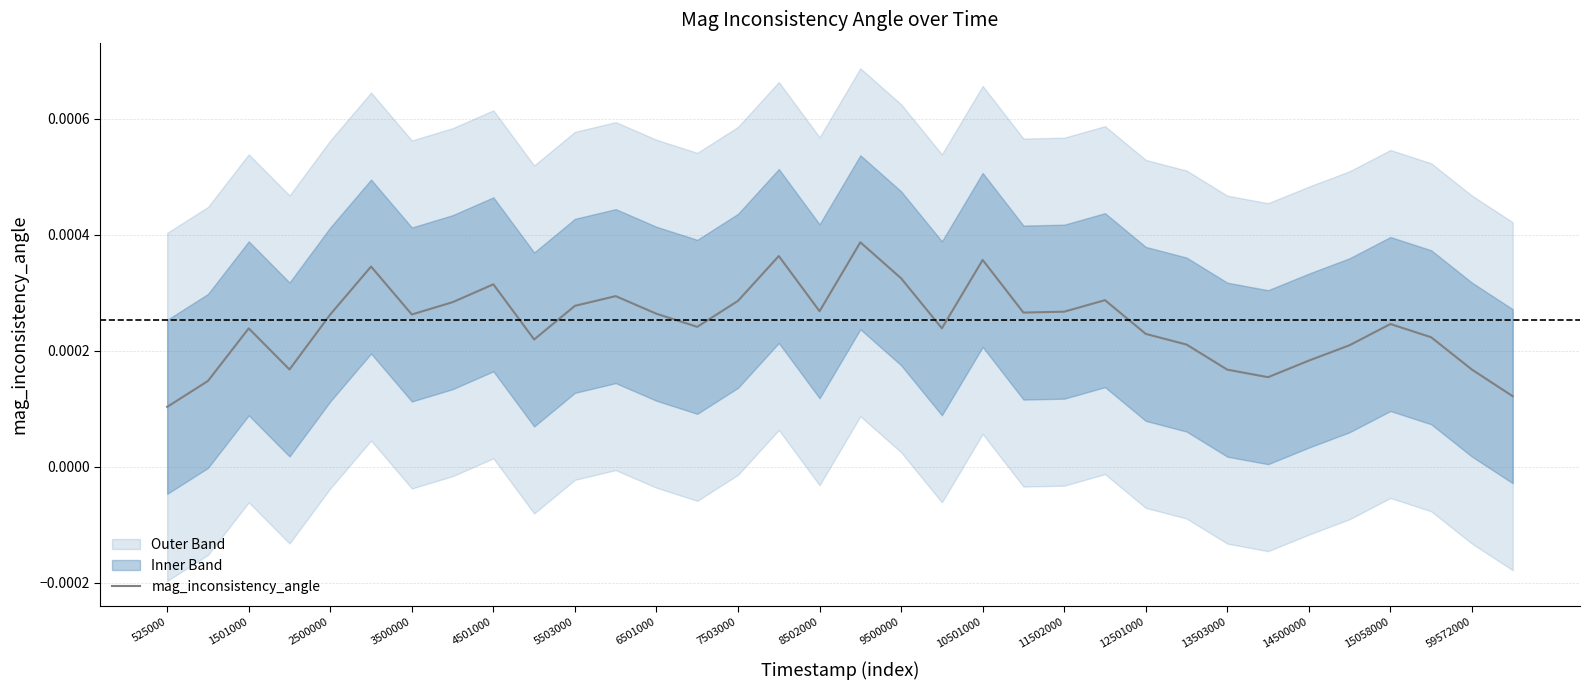

Where is the data nearest to the value 0?

525000